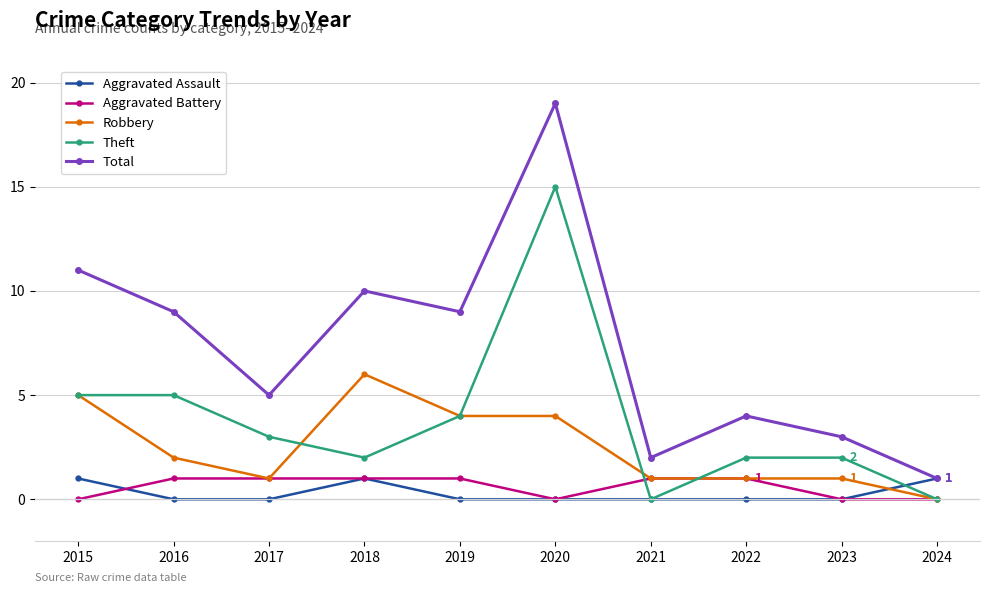

Is it true that Total equals 11 at 2015?

True